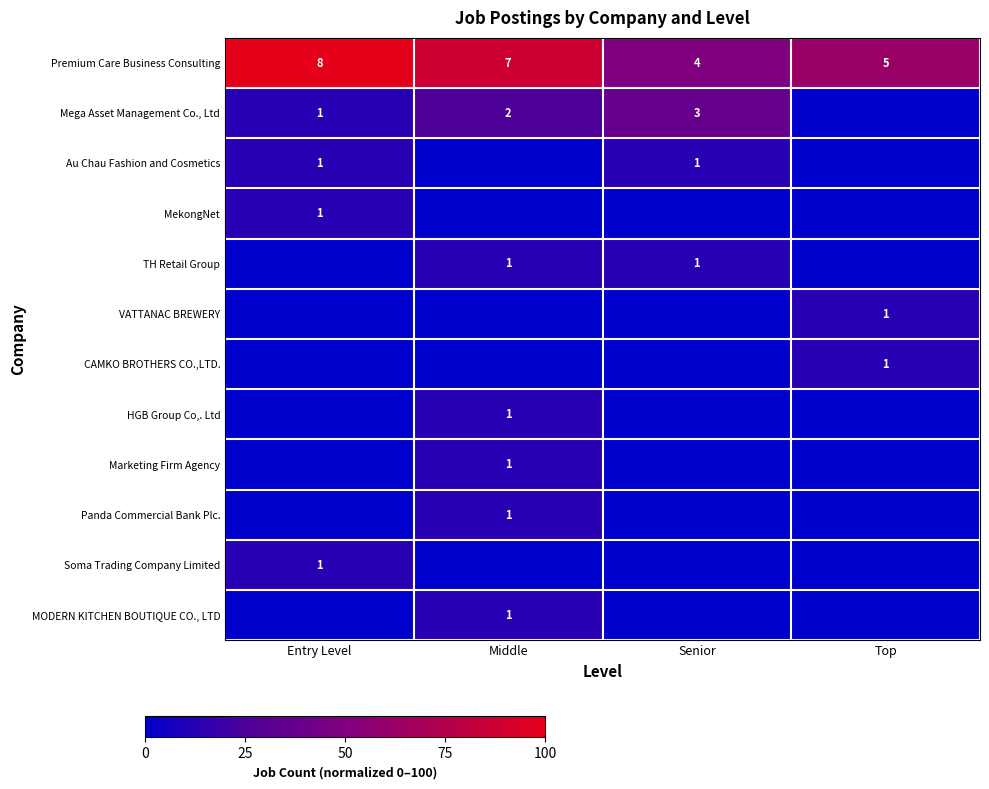

Which category has the lowest value in the Panda Commercial Bank Plc. series?

Entry Level